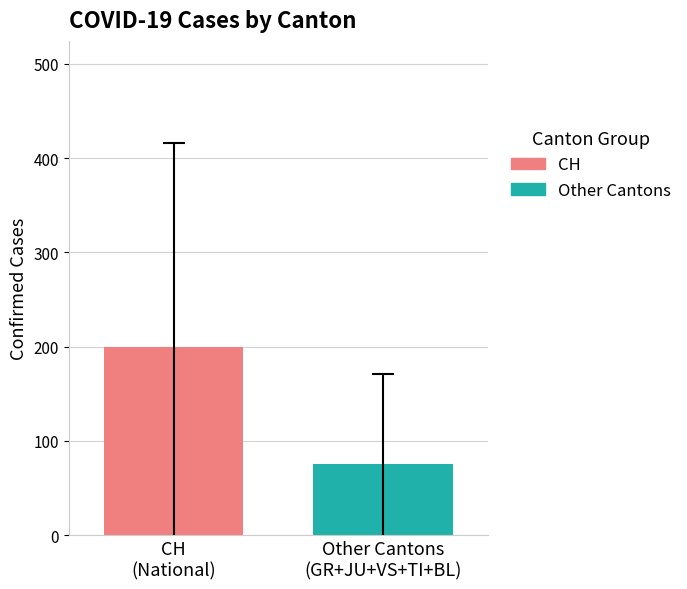

What is the greatest value displayed?

199.8